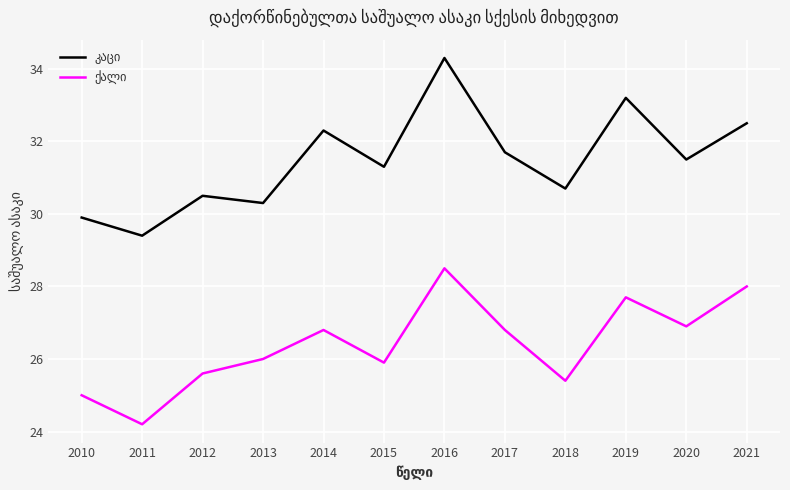

Which label corresponds to the largest value in the chart?

2016